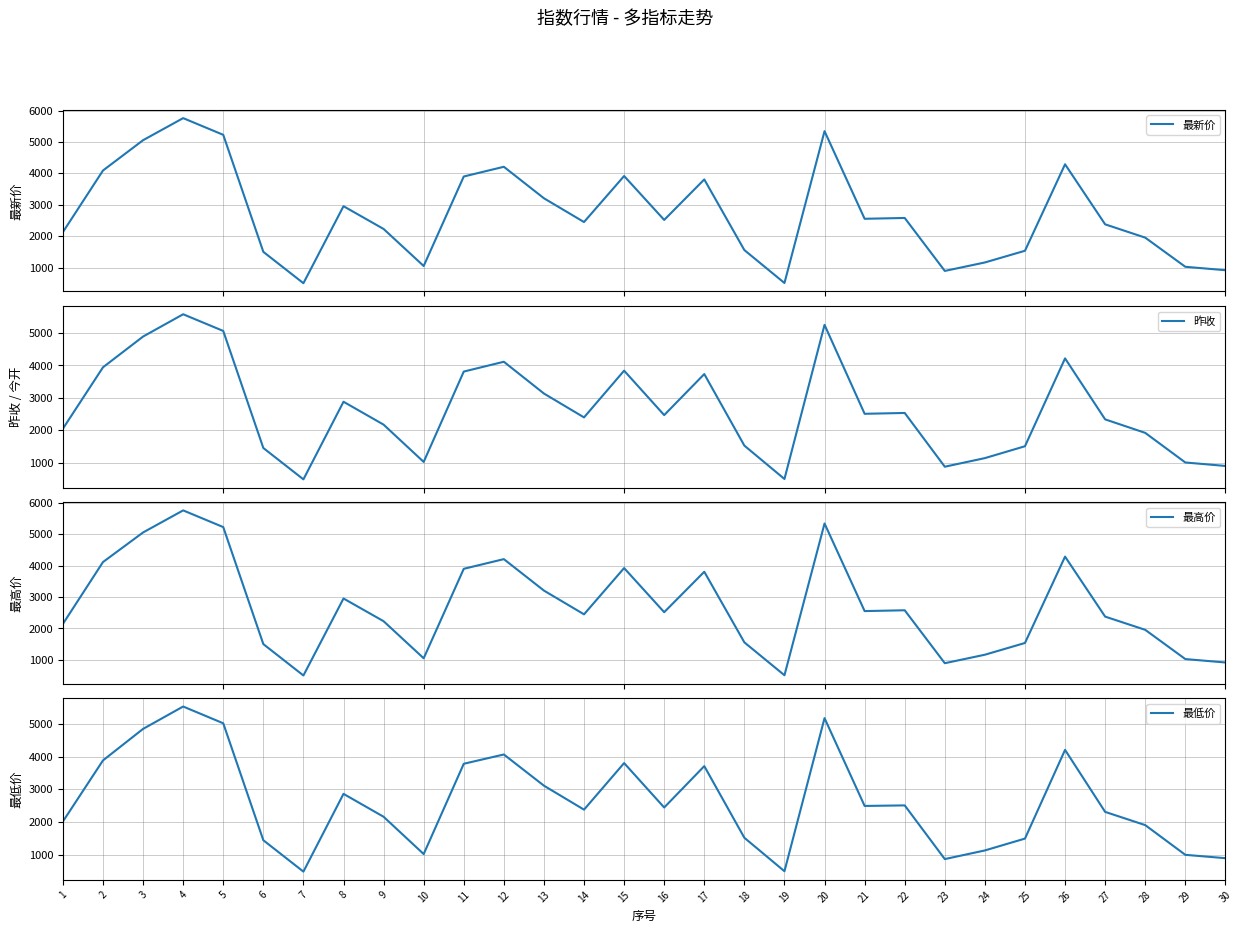

At which category does 最低价 reach its first local peak?

4